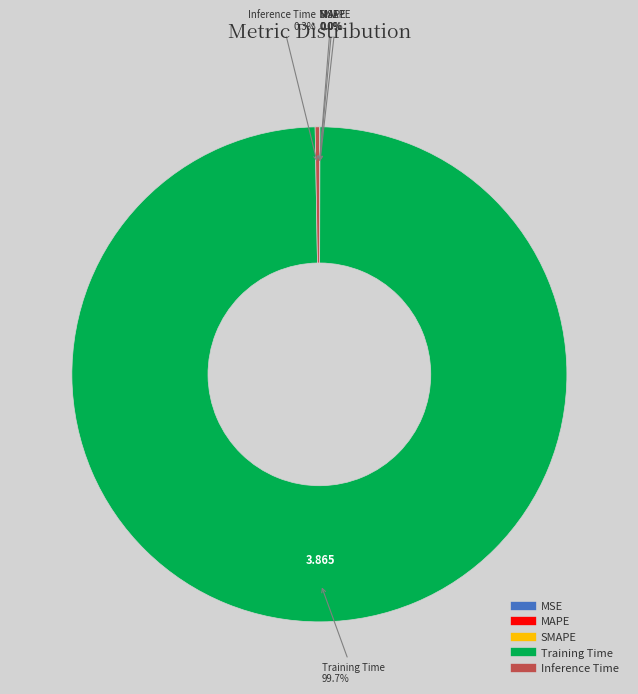

Which category has the biggest portion of the pie?

Training Time